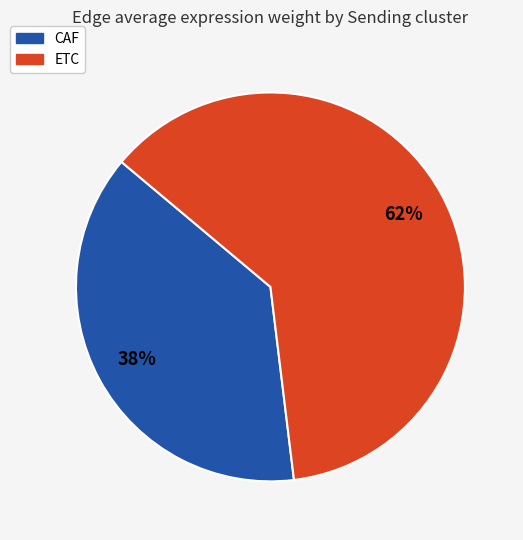

What is the ratio of the value at ETC to the value at CAF?

1.6